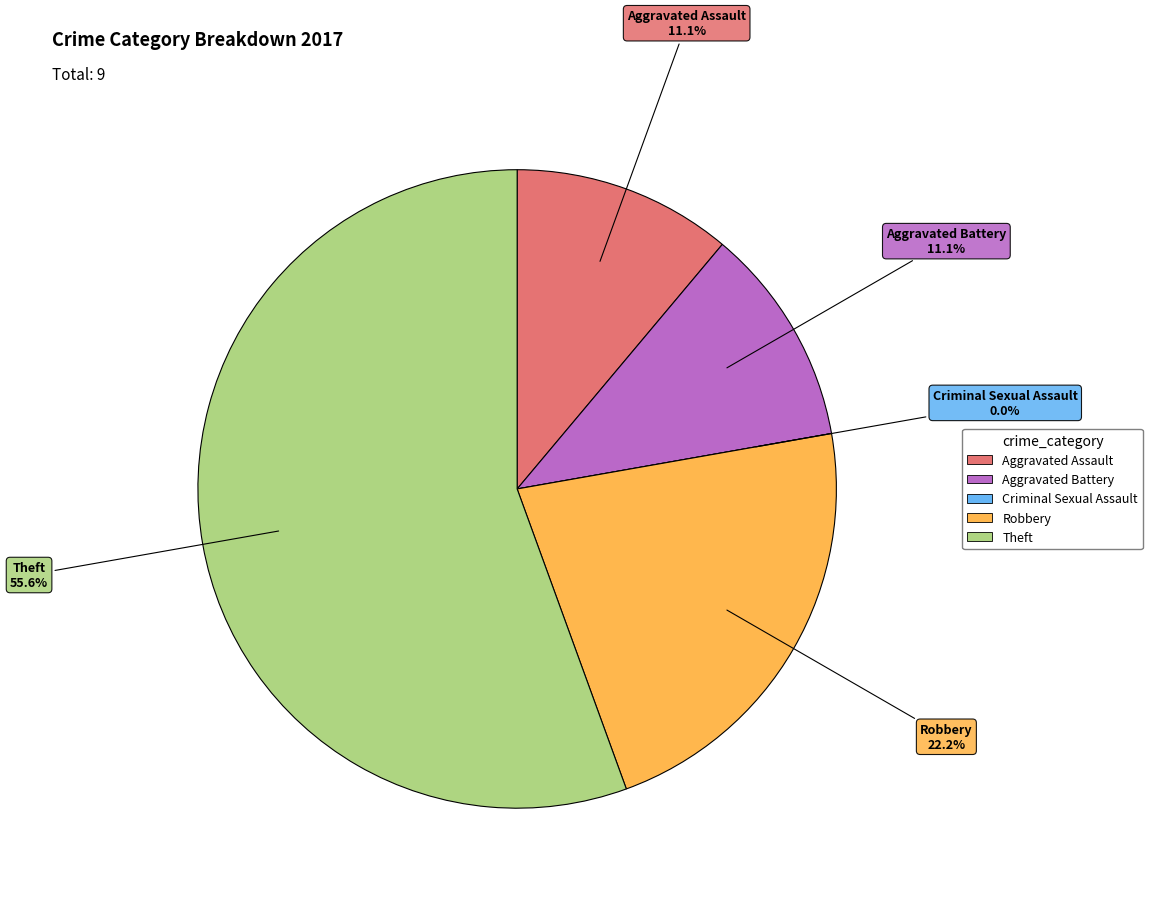

Combined, do Criminal Sexual Assault and Aggravated Assault account for over 50%?

No